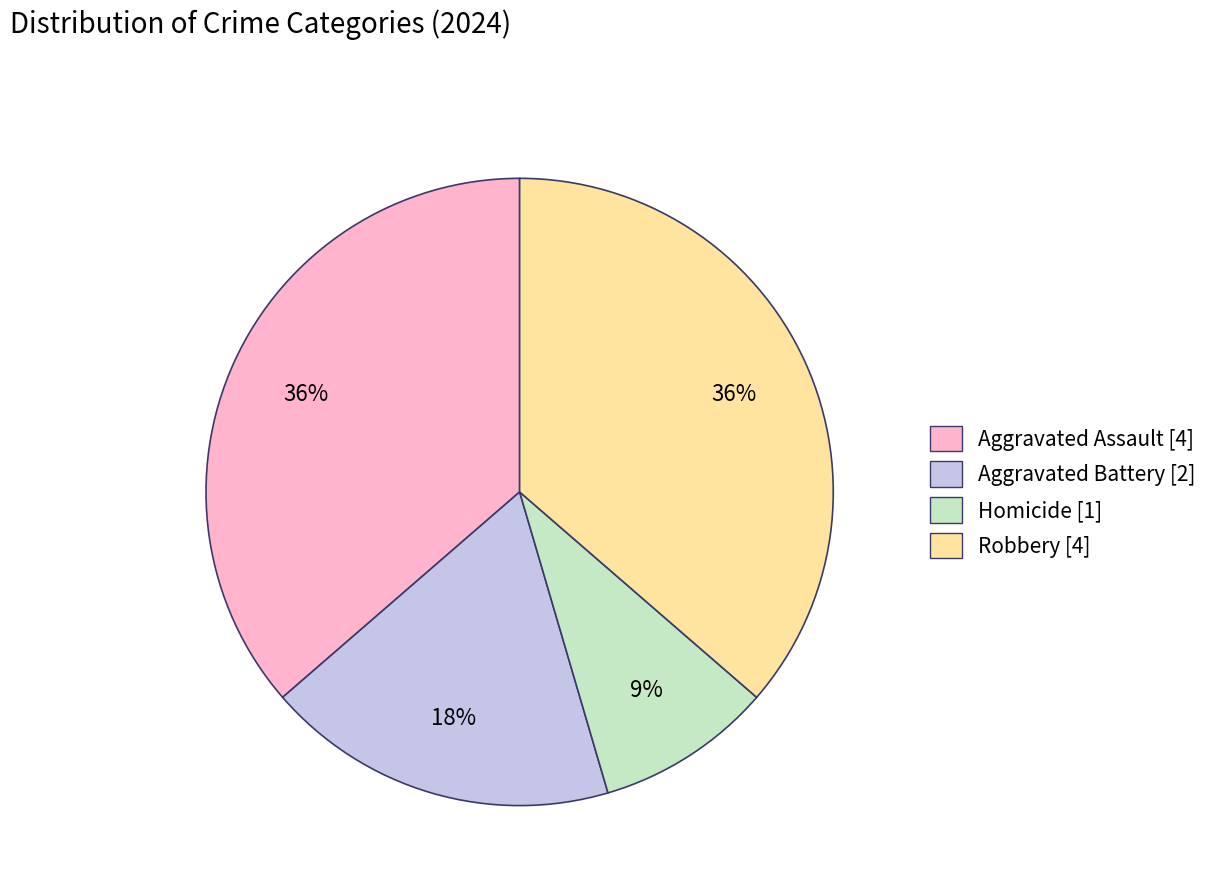

How many slices are in this pie chart?

4